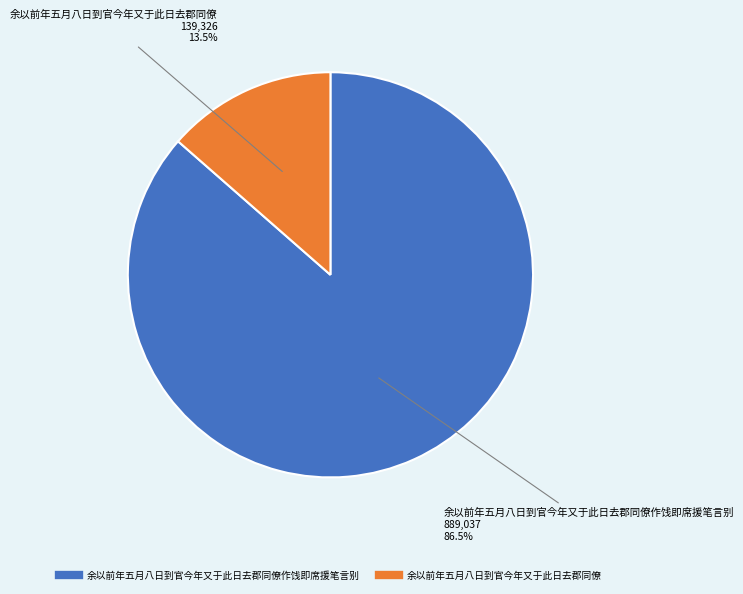

Is there any slice that represents more than half of the pie?

Yes